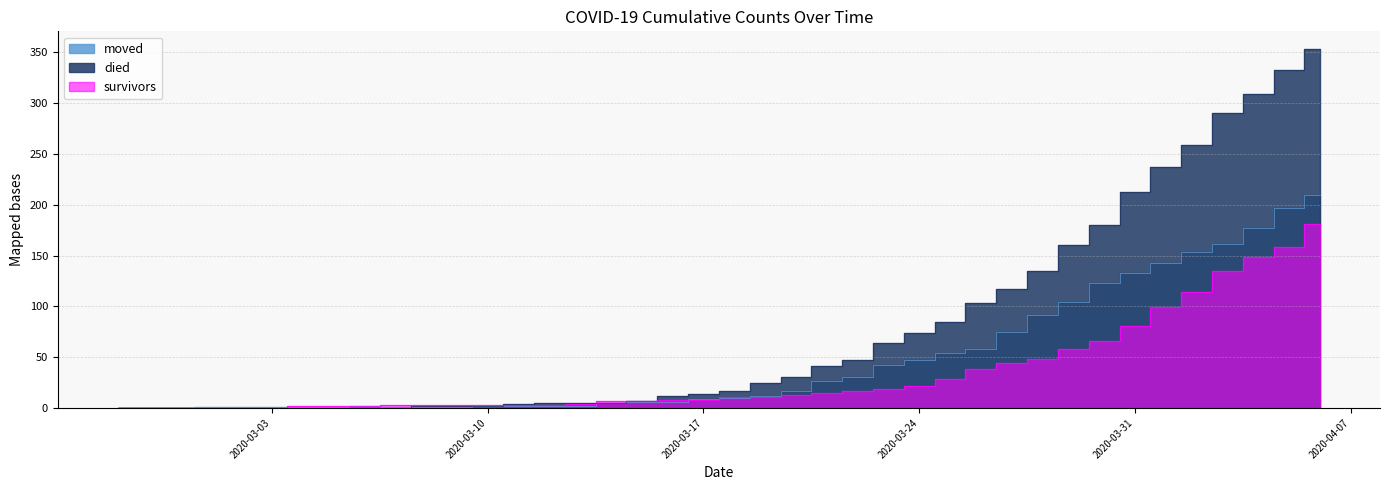

Which series has the widest spread of values?

died